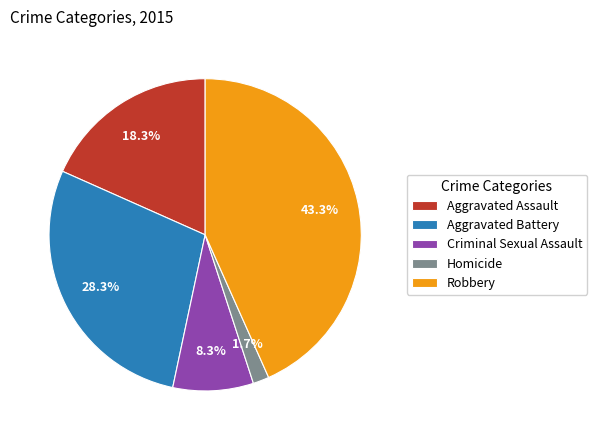

Do Criminal Sexual Assault and Homicide together represent more than half of the pie?

No